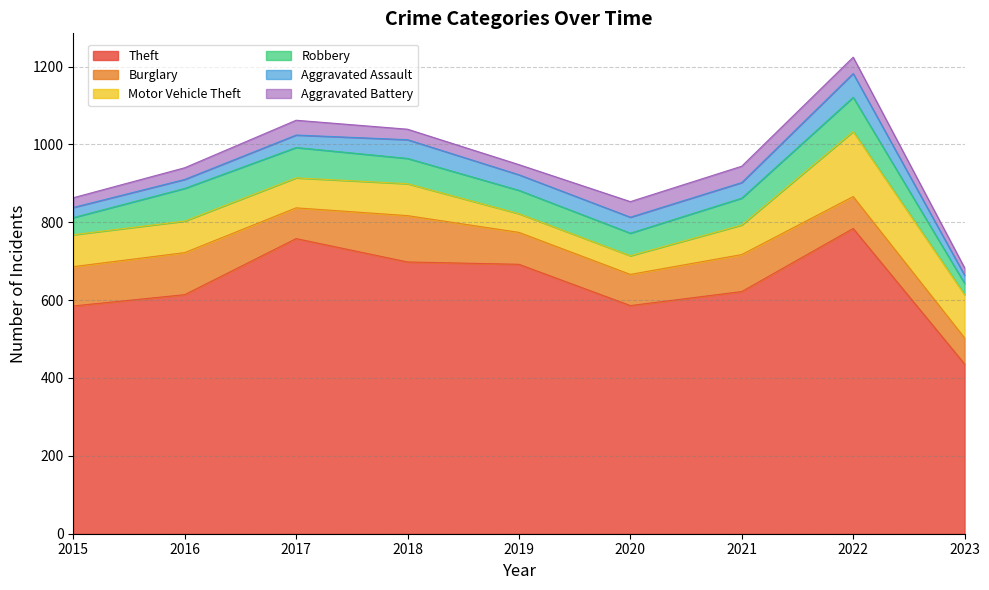

How many lines are shown in the chart?

6